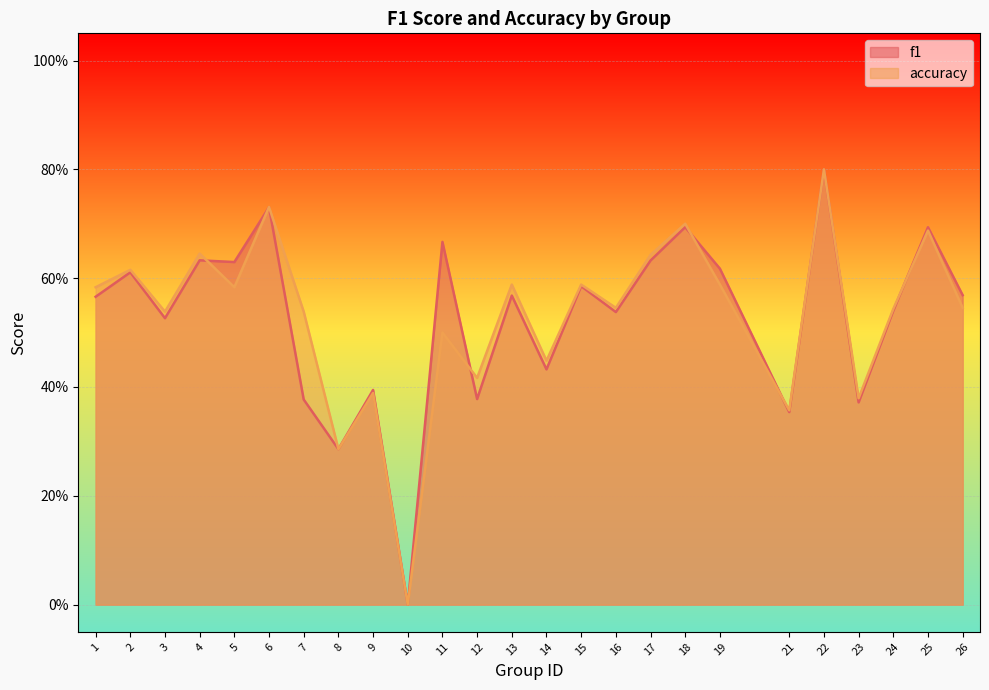

Reading right to left, list all the values displayed in this chart.

f1: 26=0.6	25=0.7	24=0.5	23=0.4	22=0.8	21=0.4	19=0.6	18=0.7	17=0.6	16=0.5	15=0.6	14=0.4	13=0.6	12=0.4	11=0.7	10=0.0	9=0.4	8=0.3	7=0.4	6=0.7	5=0.6	4=0.6	3=0.5	2=0.6	1=0.6
accuracy: 26=0.5	25=0.7	24=0.5	23=0.4	22=0.8	21=0.4	19=0.6	18=0.7	17=0.6	16=0.5	15=0.6	14=0.4	13=0.6	12=0.4	11=0.5	10=0.0	9=0.4	8=0.3	7=0.5	6=0.7	5=0.6	4=0.6	3=0.5	2=0.6	1=0.6